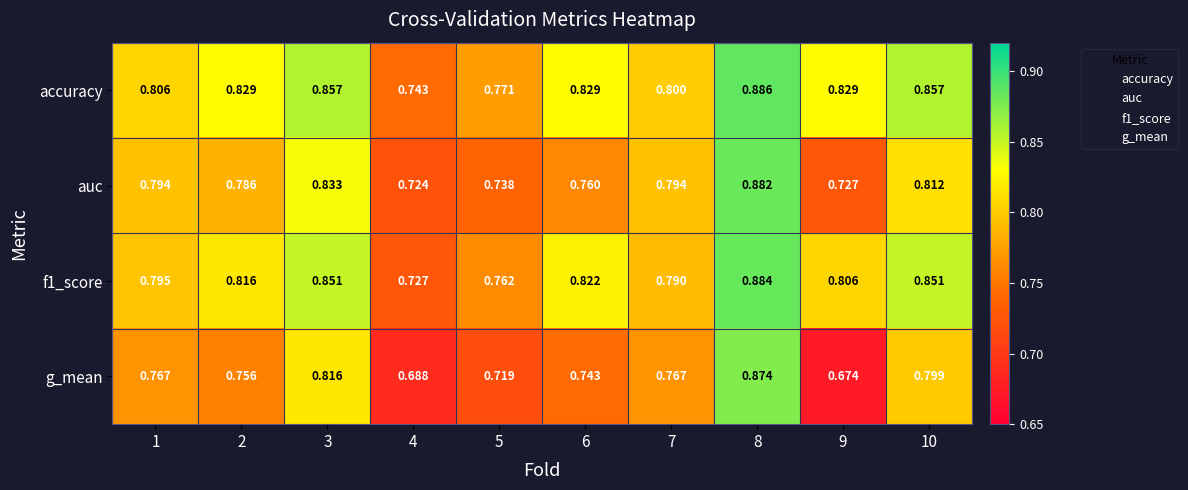

Which series has the largest total across all categories?

accuracy